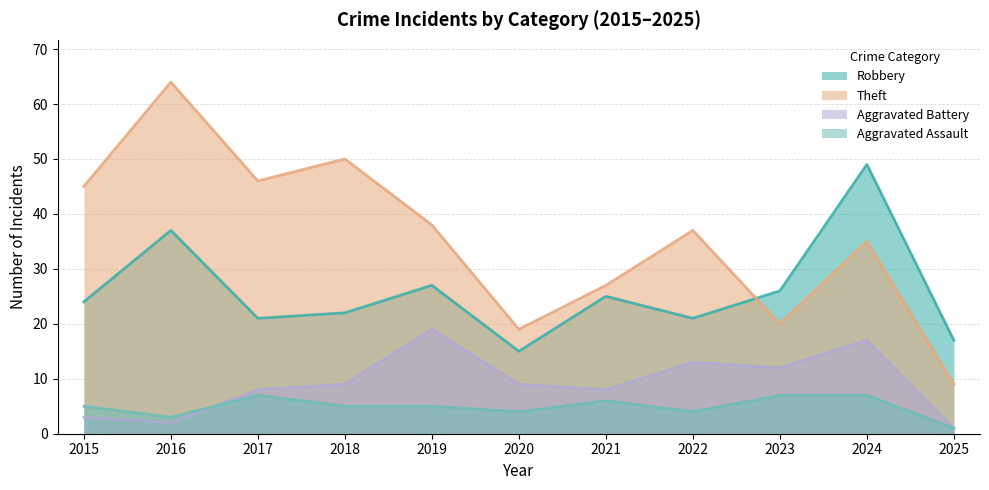

True or false: Theft has more than 0 points higher than both neighbors.

True